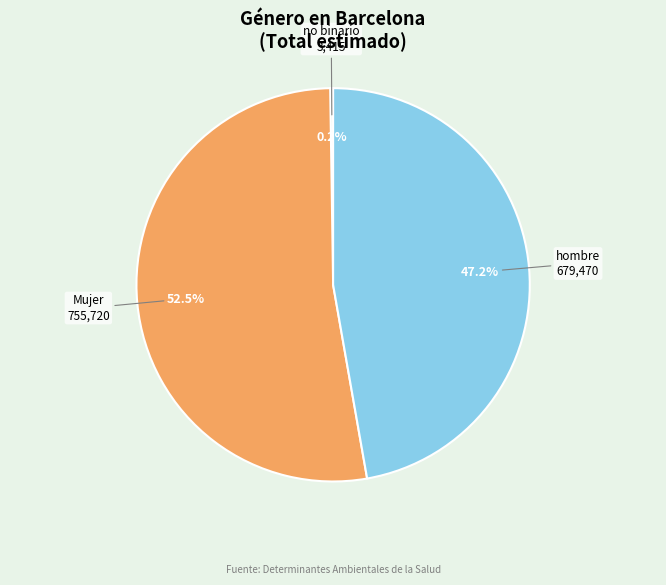

Combined, do Mujer and hombre account for over 50%?

Yes